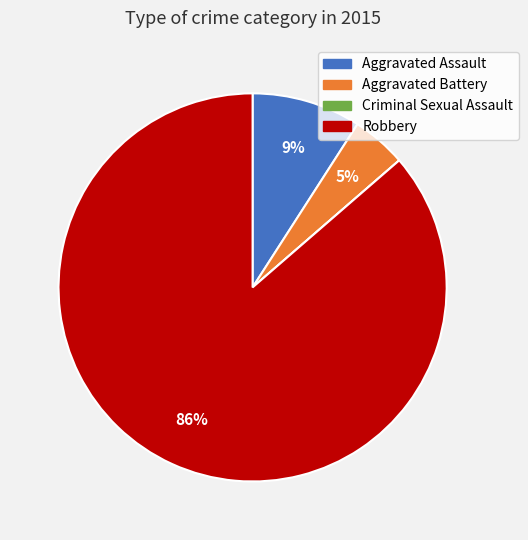

Is it true that Robbery is 99% of the pie?

False